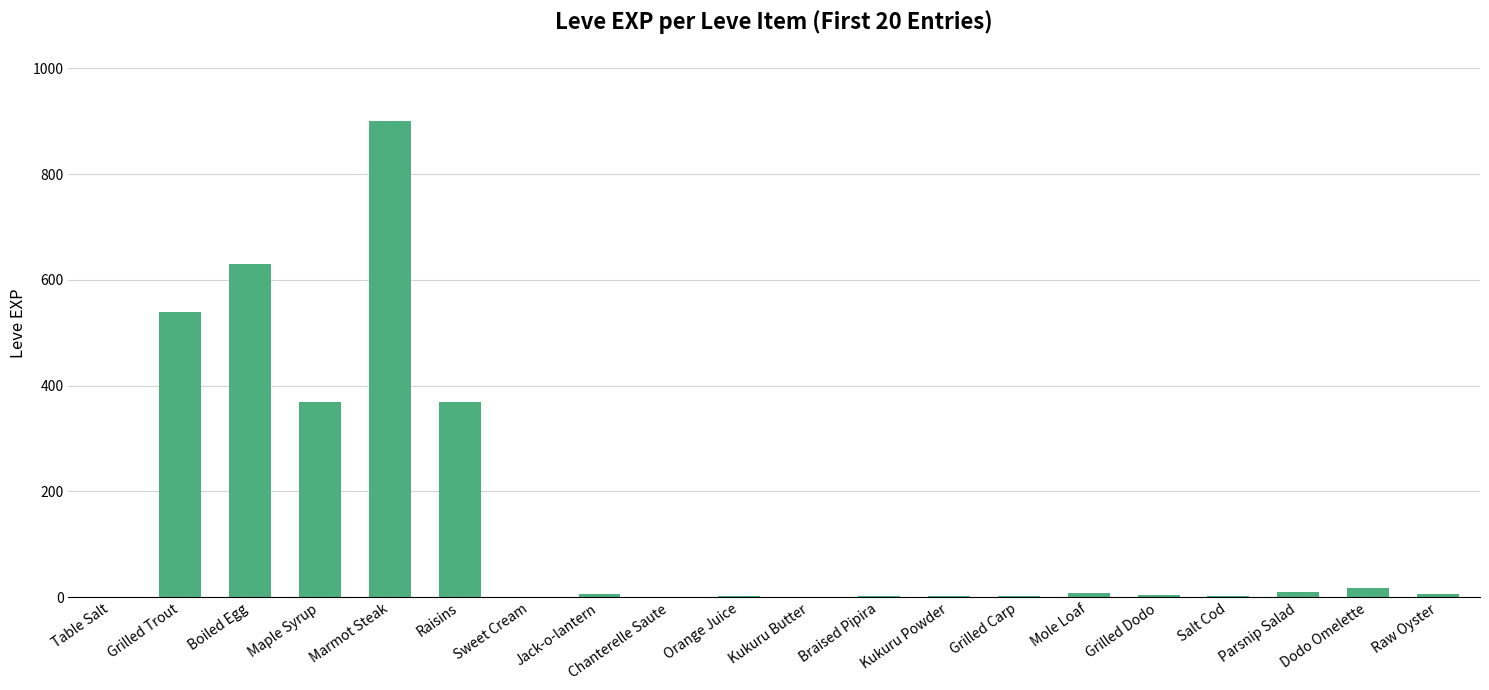

True or false: the data shows 370 at Maple Syrup.

True